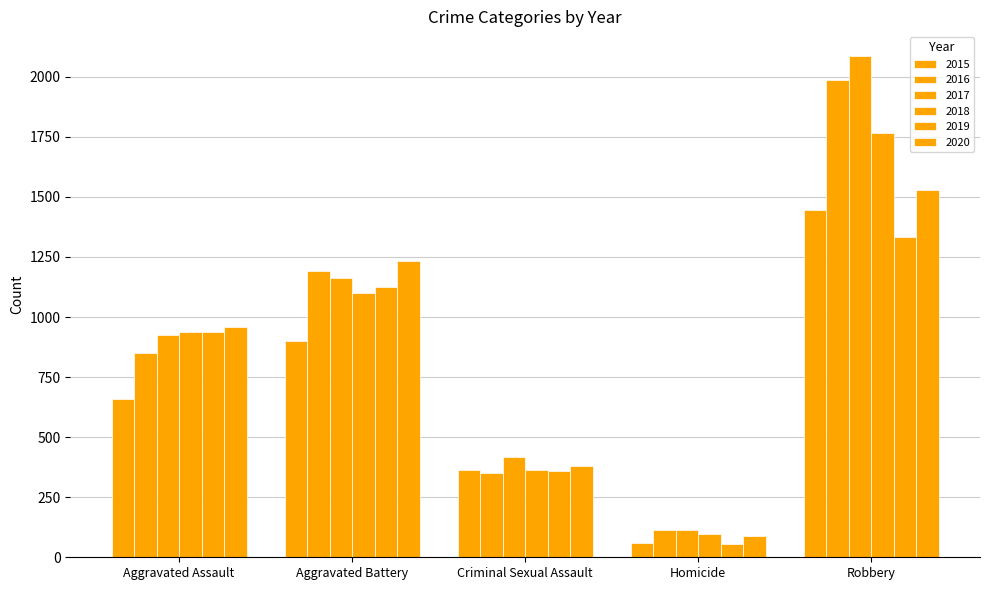

How many distinct data groups are displayed?

6